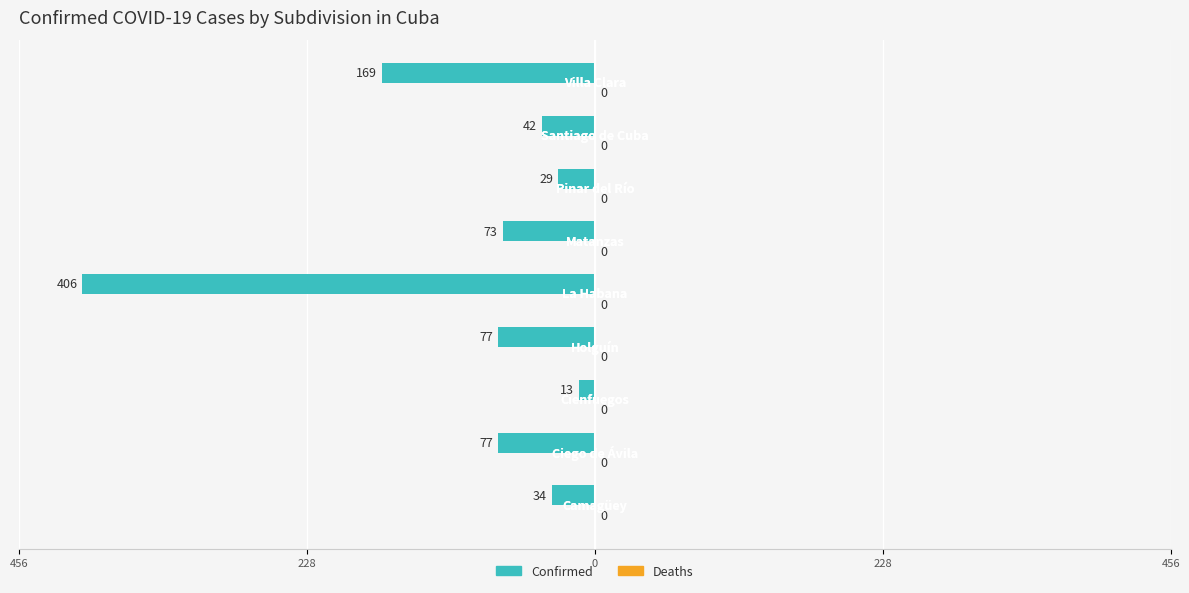

Are the bars grouped side by side (vs. stacked)?

No